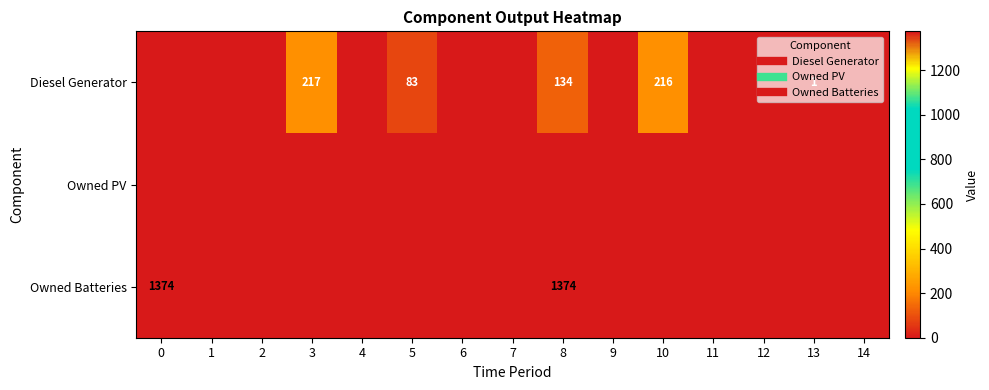

What is the average value of the row_0 series?

43